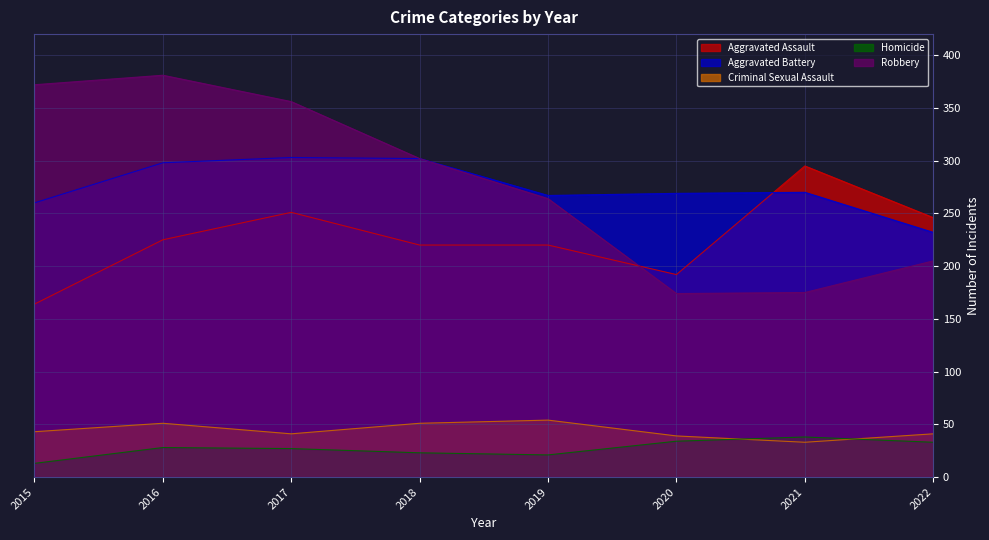

Which category has the lowest value in the Homicide series?

2015